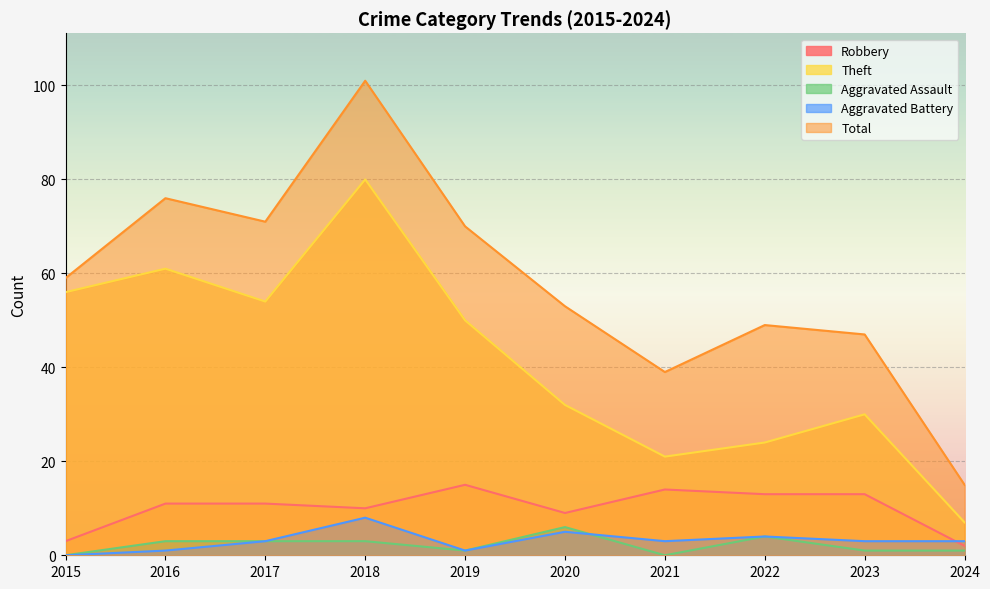

Count the number of categories in the chart.

10